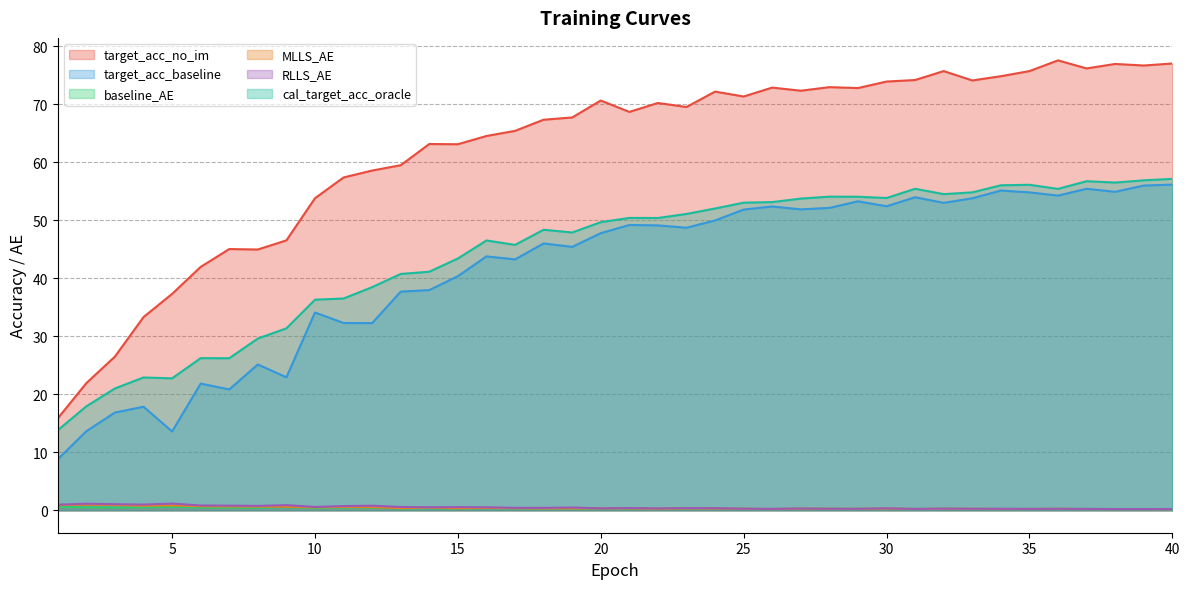

How many interior local valleys does the MLLS_AE series have?

12